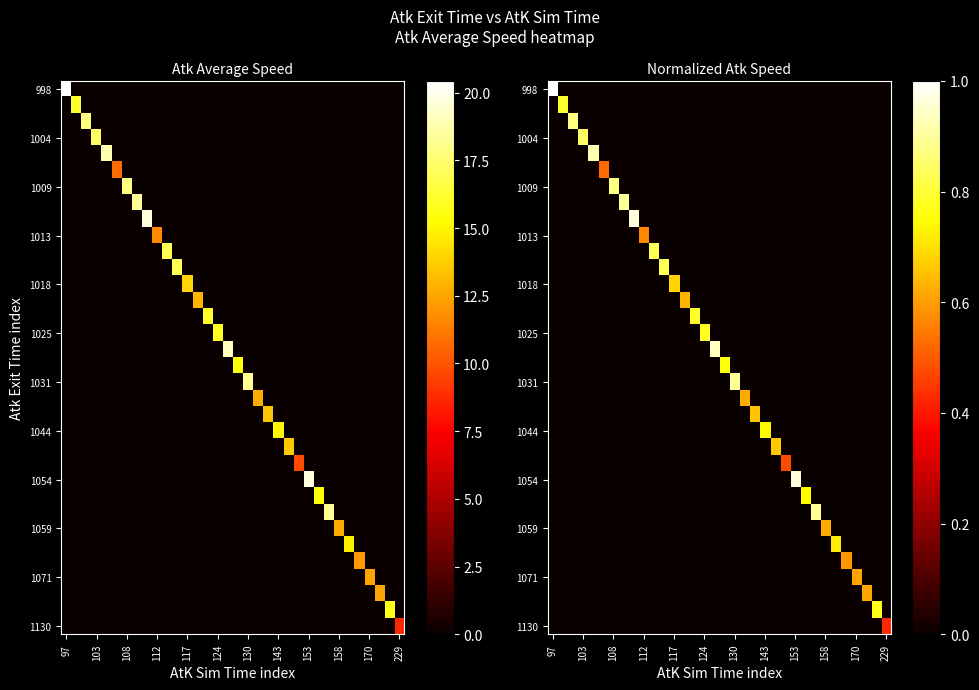

The 1130 series shows -0.2 at 170. True or false?

False